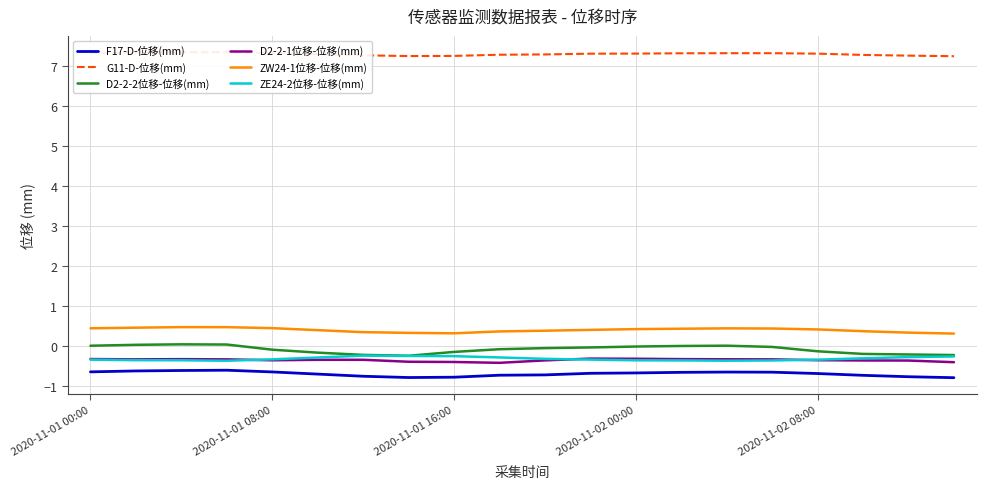

Is it true that ZW24-1位移-位移(mm) equals 0.1 at 2020-11-01 00:00?

False